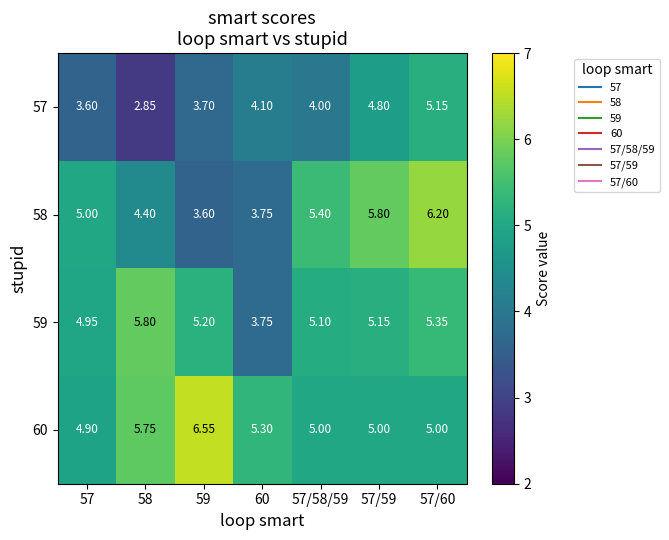

Is the value of 60 at 57/60 greater than the value of 59 at 57/59?

No